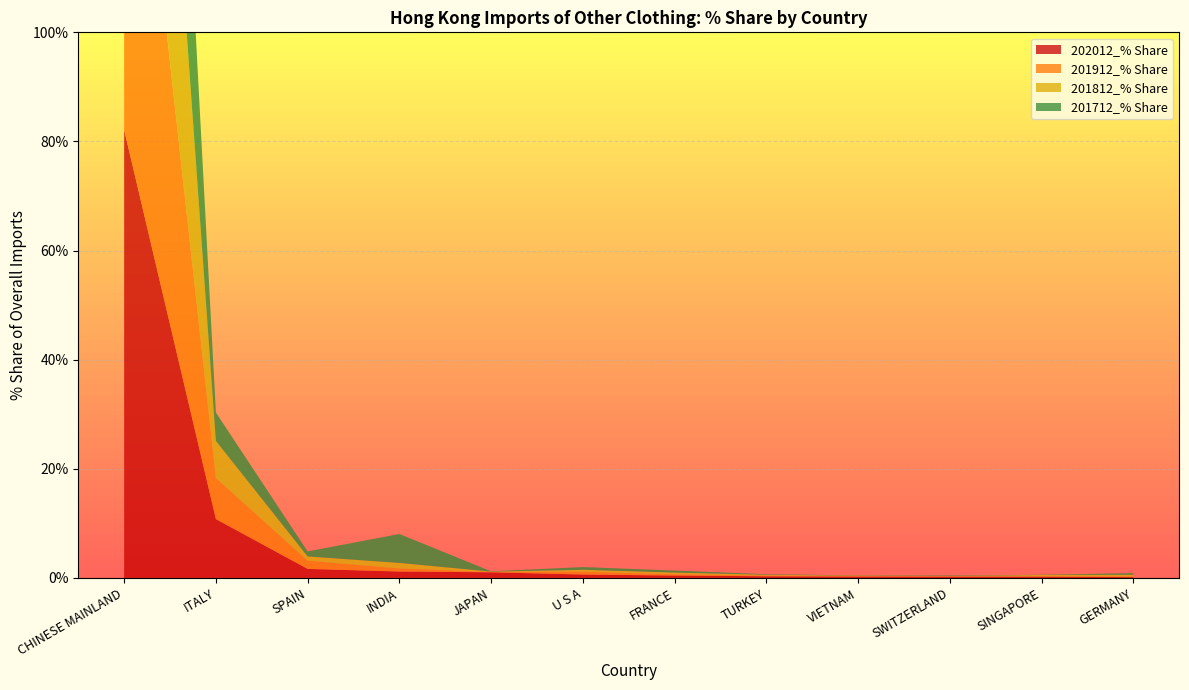

Reading right to left, transcribe all the data shown in this chart.

202012_% Share: 0.1	0.2	0.2	0.3	0.3	0.4	0.6	1.0	1.2	1.7	10.8	82.1
201912_% Share: 0.1	0.0	0.1	0.1	0.1	0.2	0.5	0.1	0.6	1.5	7.5	88.5
201812_% Share: 0.3	0.3	0.0	0.1	0.1	0.3	0.4	0.0	1.0	0.8	6.8	89.2
201712_% Share: 0.3	0.0	0.1	0.1	0.1	0.4	0.5	0.1	5.3	0.9	5.2	86.5